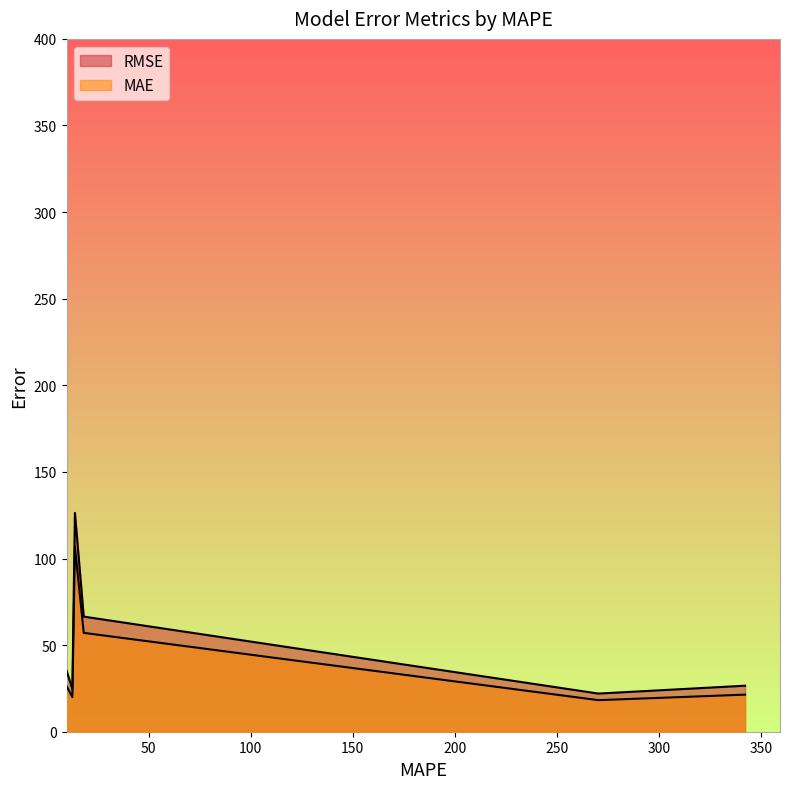

Between 9.85513110893753 and 270.3054089983635, which is larger?

9.85513110893753